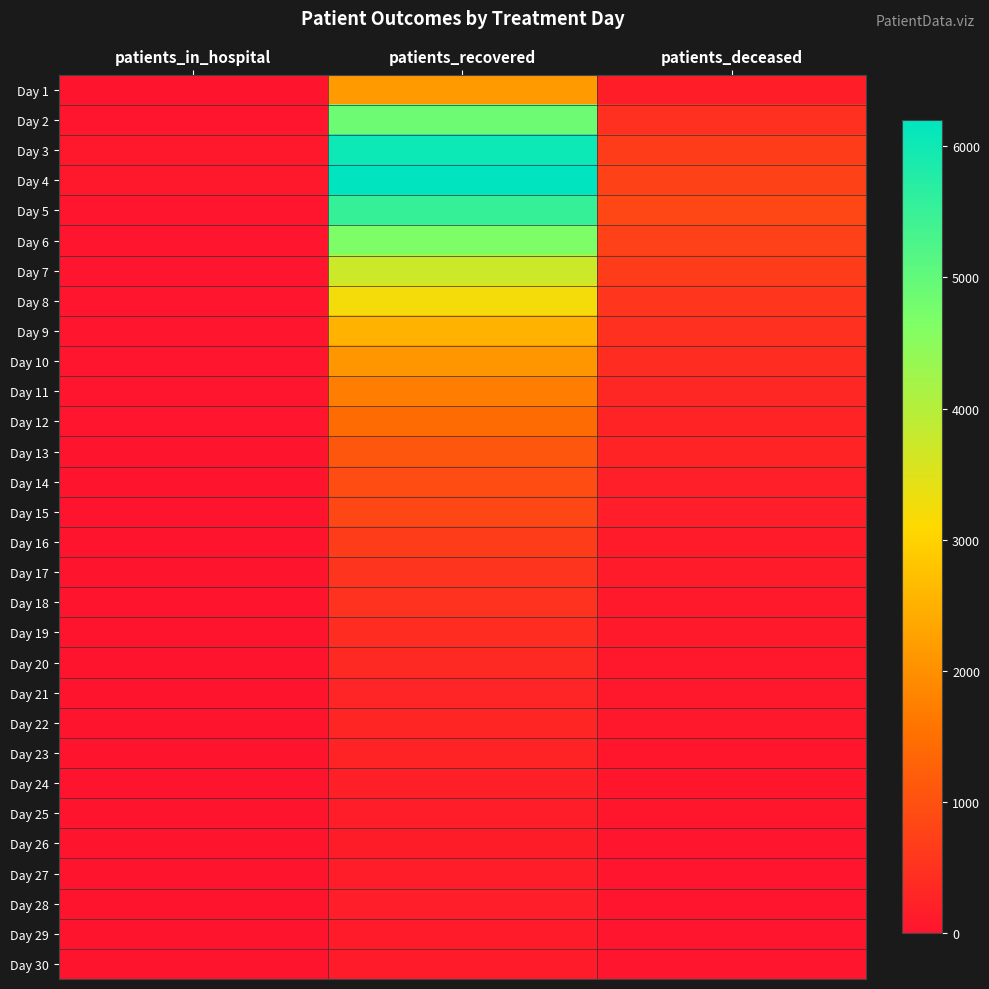

List the series in order of their peak value, highest first.

Day 4, Day 3, Day 5, Day 2, Day 6, Day 7, Day 8, Day 9, Day 1, Day 10, Day 11, Day 12, Day 13, Day 14, Day 15, Day 16, Day 17, Day 18, Day 19, Day 20, Day 22, Day 21, Day 23, Day 24, Day 28, Day 25, Day 27, Day 26, Day 30, Day 29